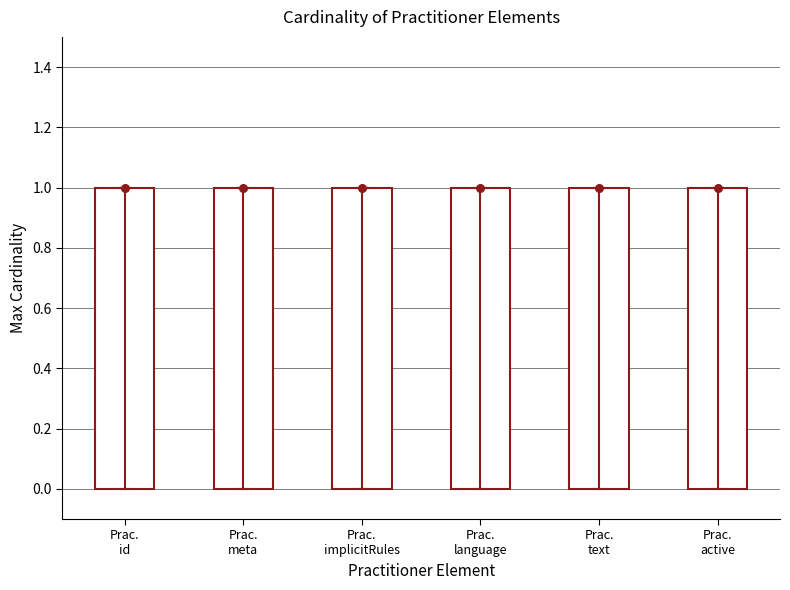

Which series reaches the maximum Y coordinate?

Max cardinality